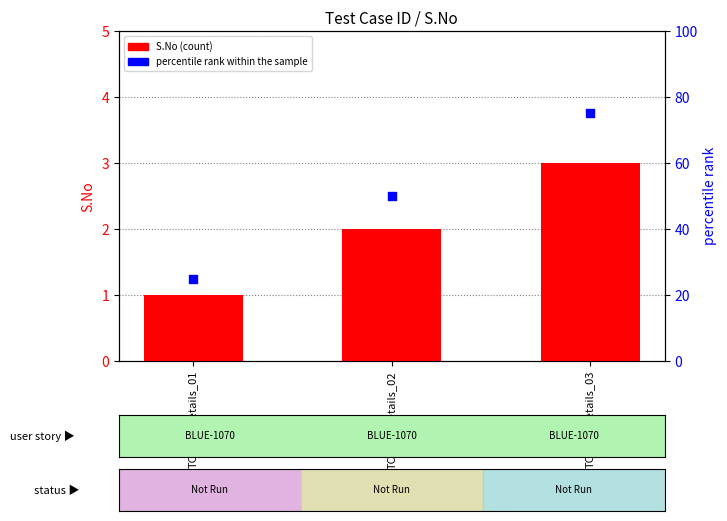

Is the value of S.No at TC_WR_Details_03 greater than the value of percentile rank within the sample at TC_WR_Details_03?

No